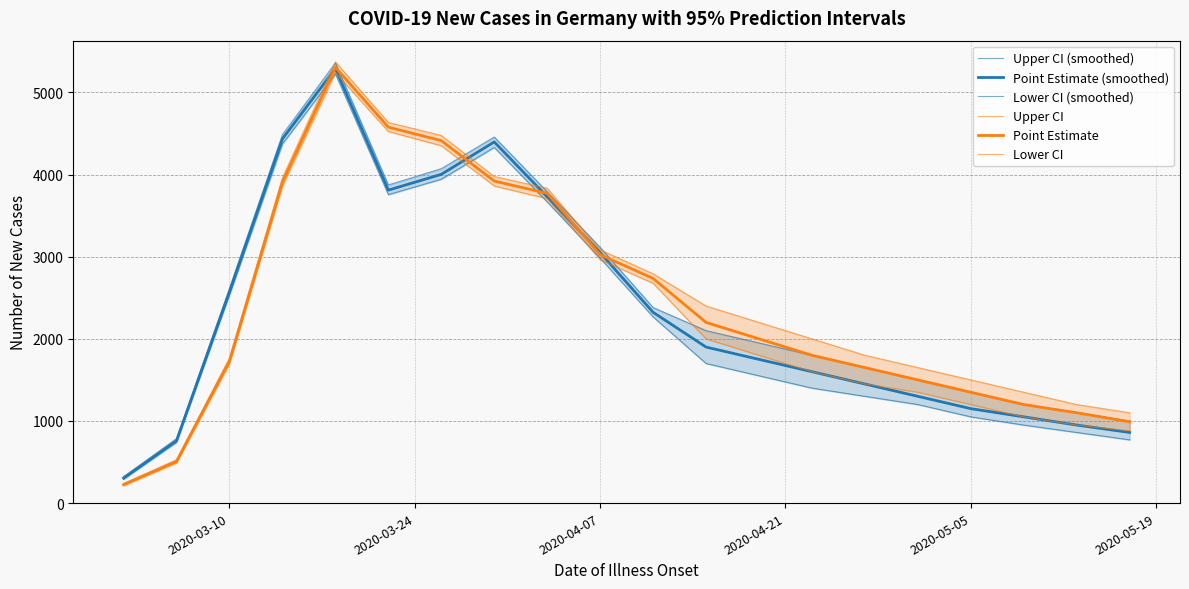

At how many categories does at least one series exceed 5210?

1